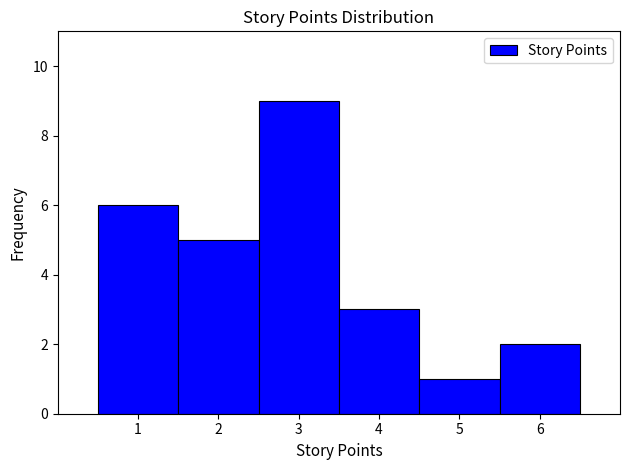

Reading left to right, transcribe this chart: for each bar, give the range it covers on the x-axis and its height. The values are not printed on the chart, so give them approximately, as read against the axis.

0.5 to 1.5: 6
1.5 to 2.5: 5
2.5 to 3.5: 9
3.5 to 4.5: 3
4.5 to 5.5: 1
5.5 to 6.5: 2